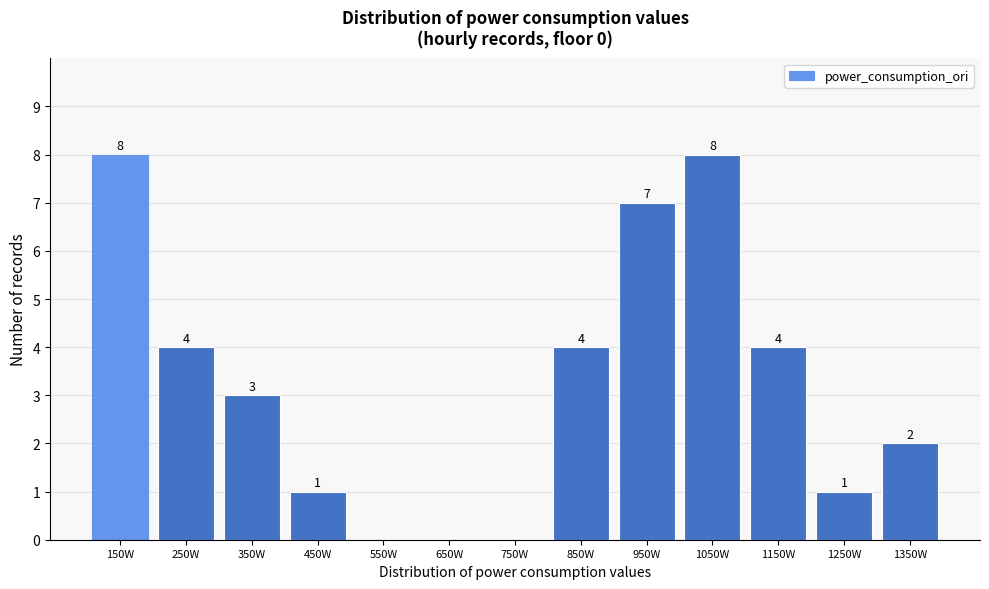

Reading left to right, list all the values displayed in this chart.

150W=8	250W=4	350W=3	450W=1	550W=0	650W=0	750W=0	850W=4	950W=7	1050W=8	1150W=4	1250W=1	1350W=2